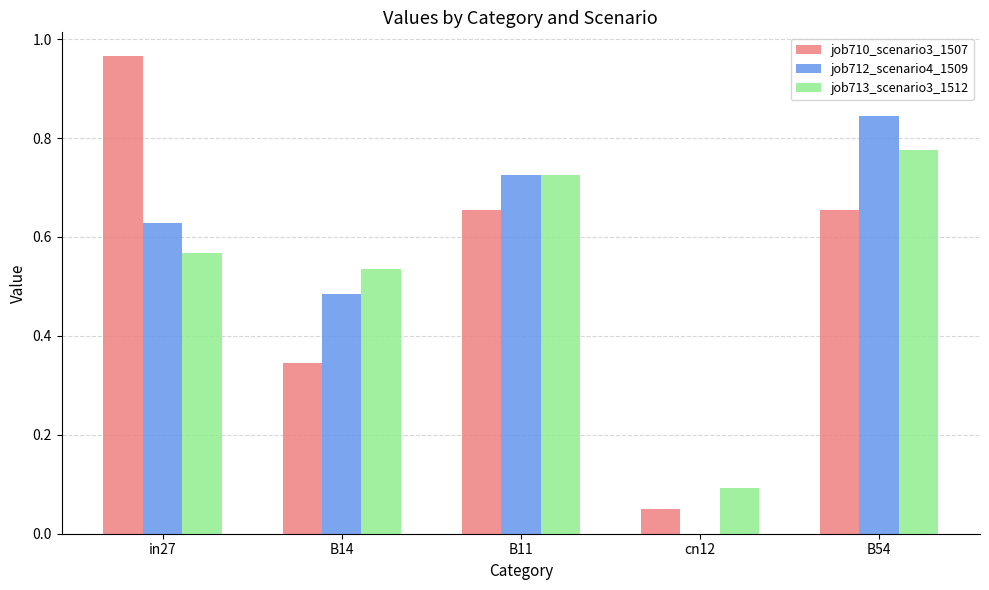

At which category is the sum across all series the highest?

B54